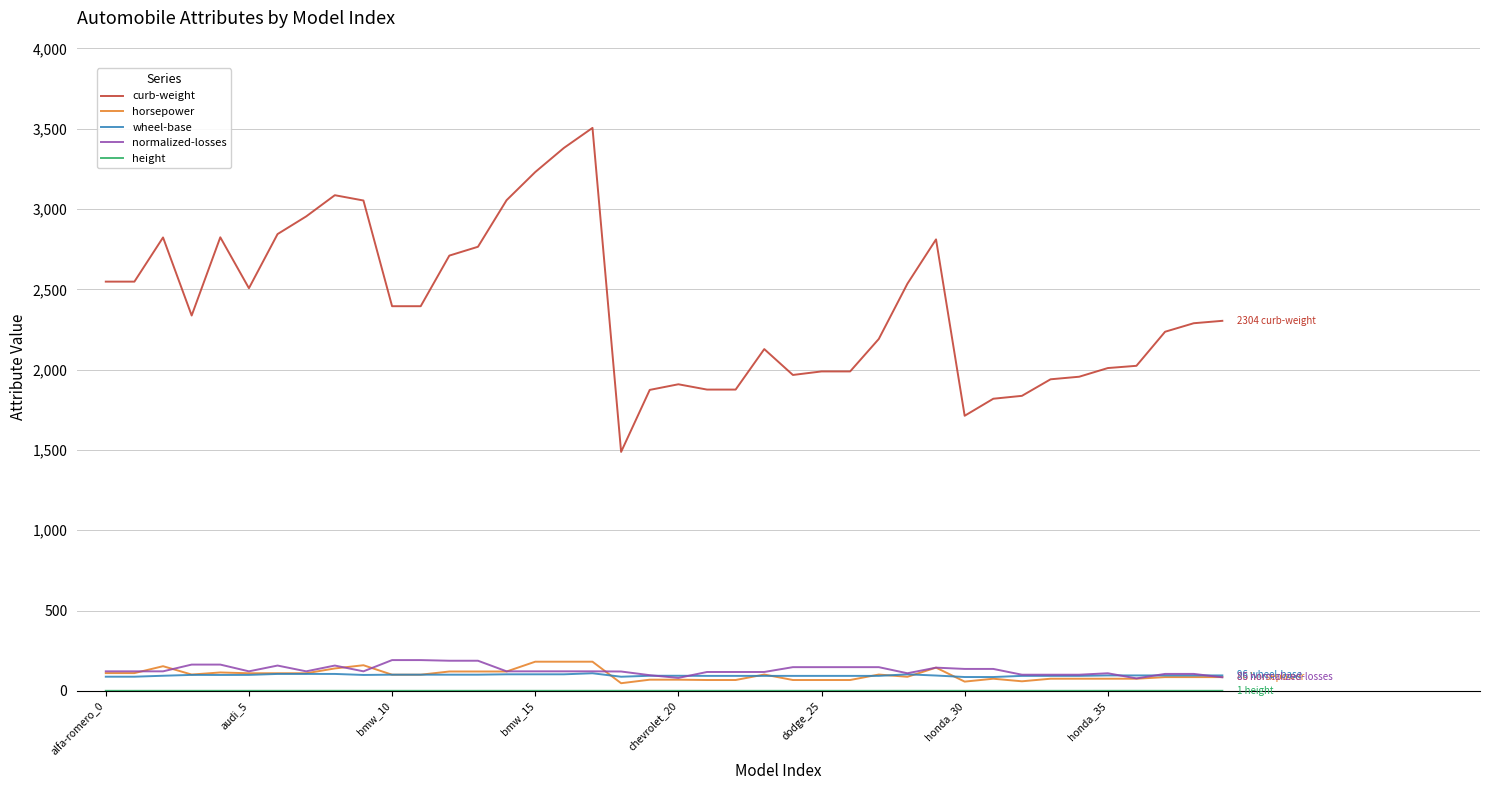

True or false: horsepower has more than 1 interior local peaks.

True